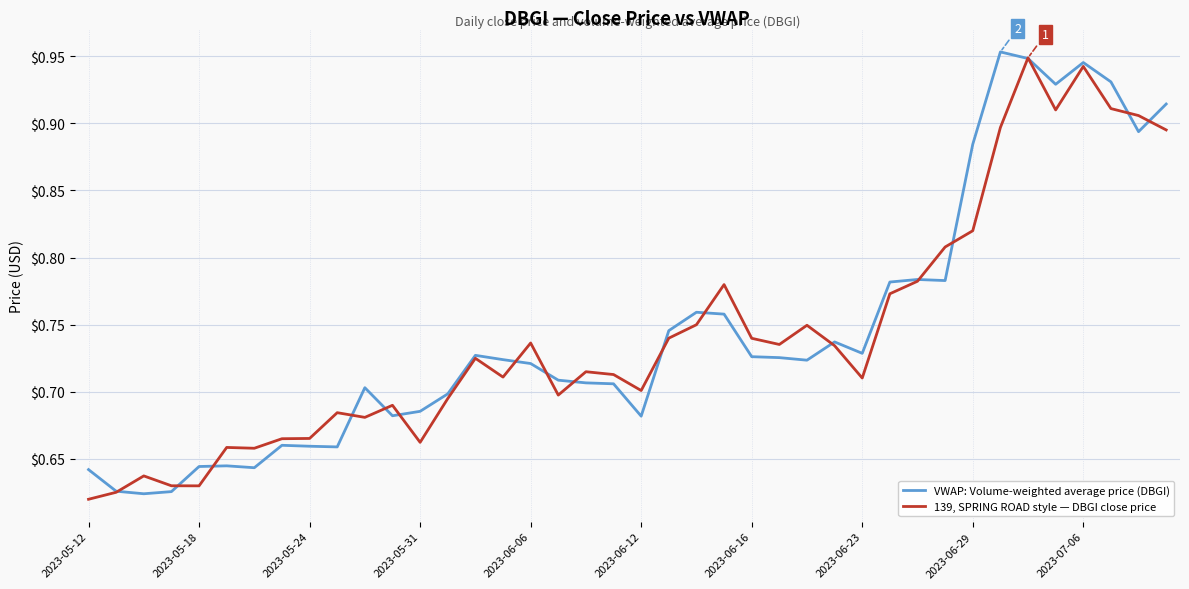

List the series in order of their overall mean, lowest first.

139, SPRING ROAD style — DBGI close price, VWAP: Volume-weighted average price (DBGI)